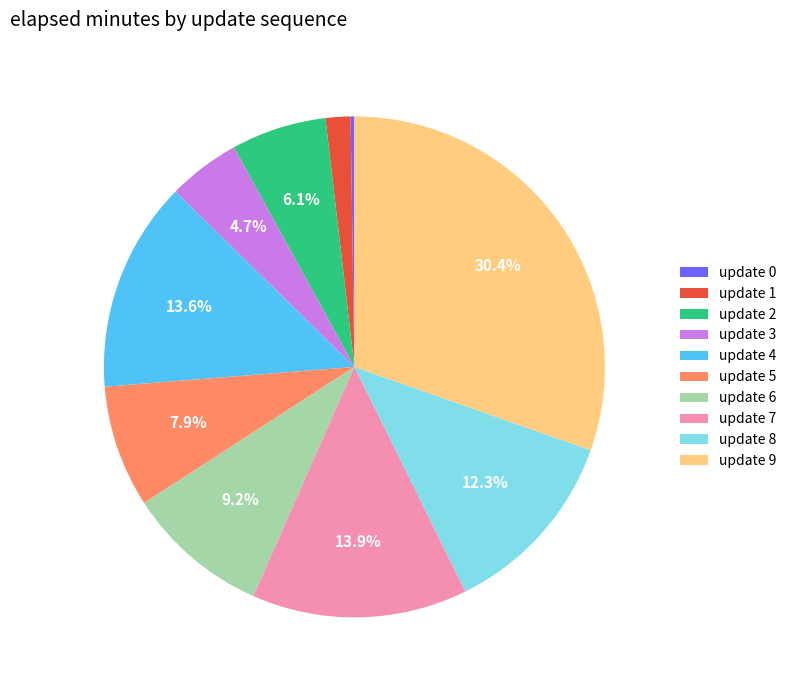

Is there a majority slice in this chart?

No